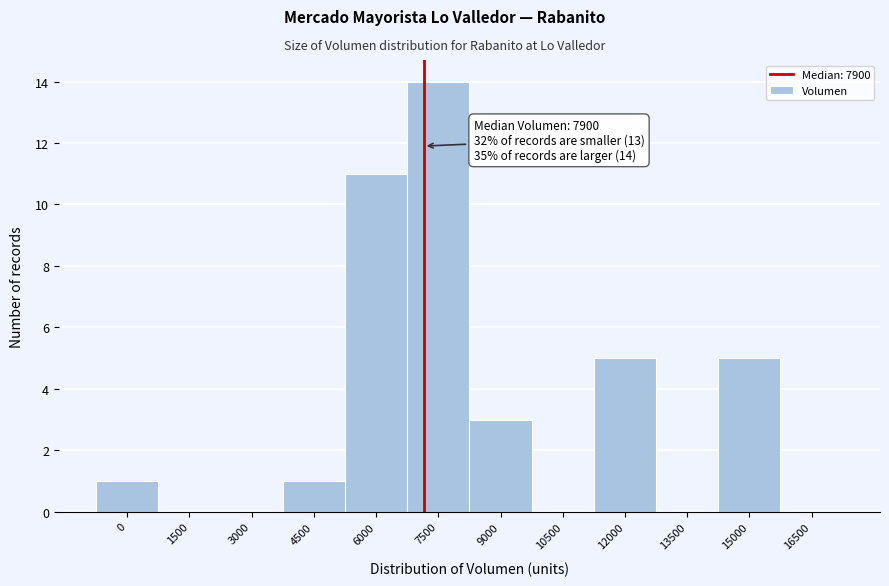

Reading left to right, transcribe all the data shown in this chart.

0=1	1500=0	3000=0	4500=1	6000=11	7500=14	9000=3	10500=0	12000=5	13500=0	15000=5	16500=0